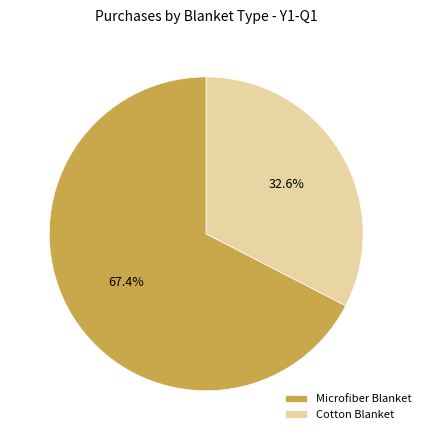

Which slice is the smallest?

Cotton Blanket